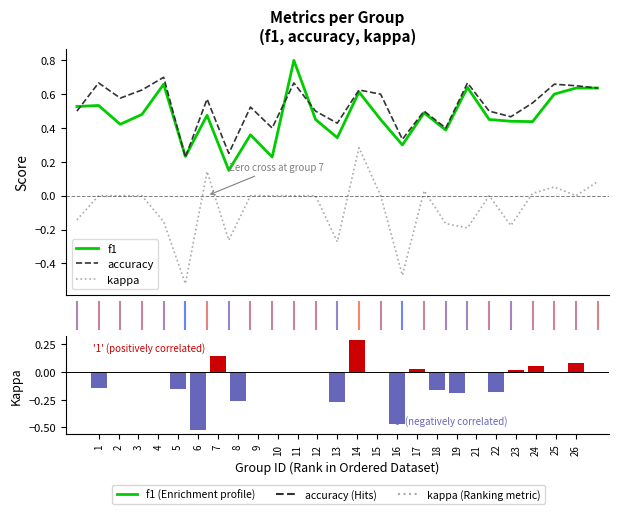

Between 21 and 2, which is larger?

2